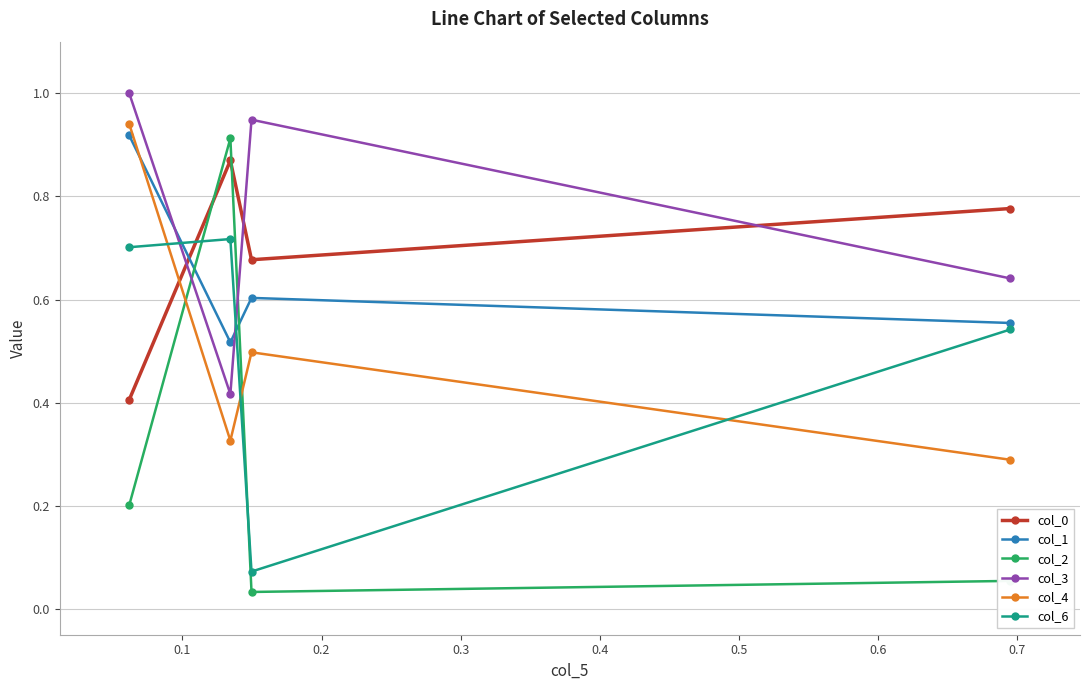

What is the sum of all col_4 values?

2.1